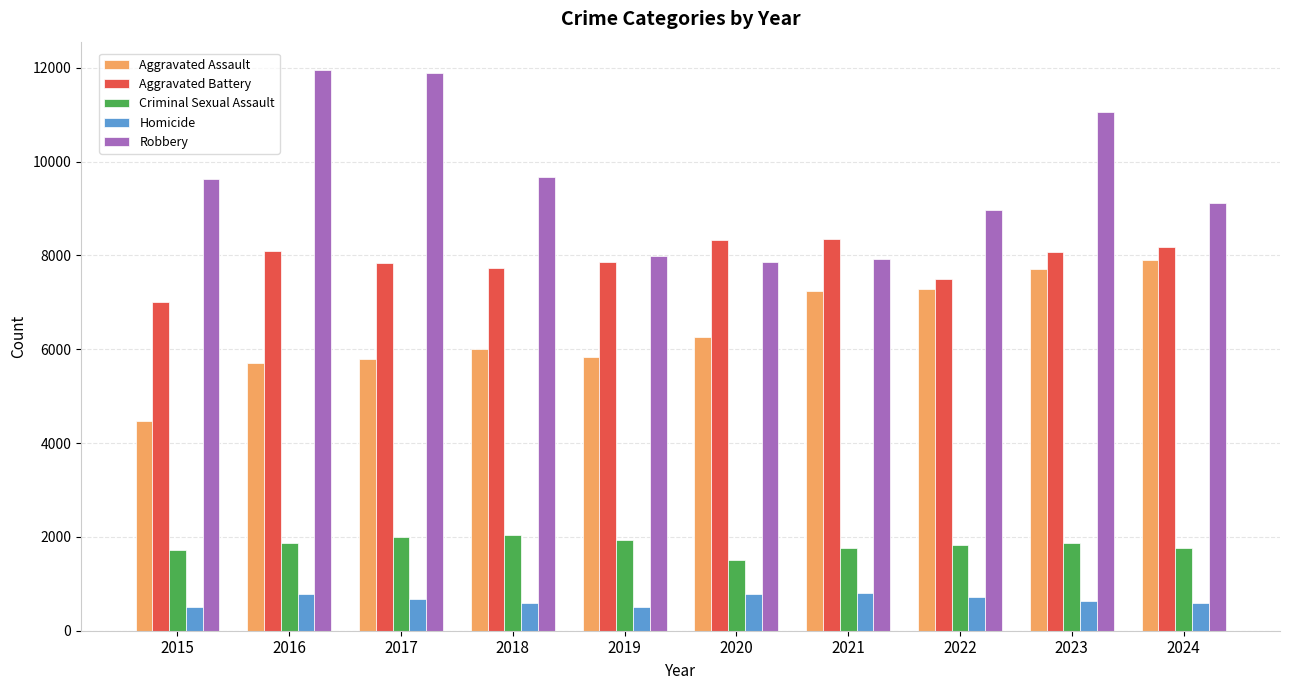

The Aggravated Assault series shows 1065 at 2015. True or false?

False